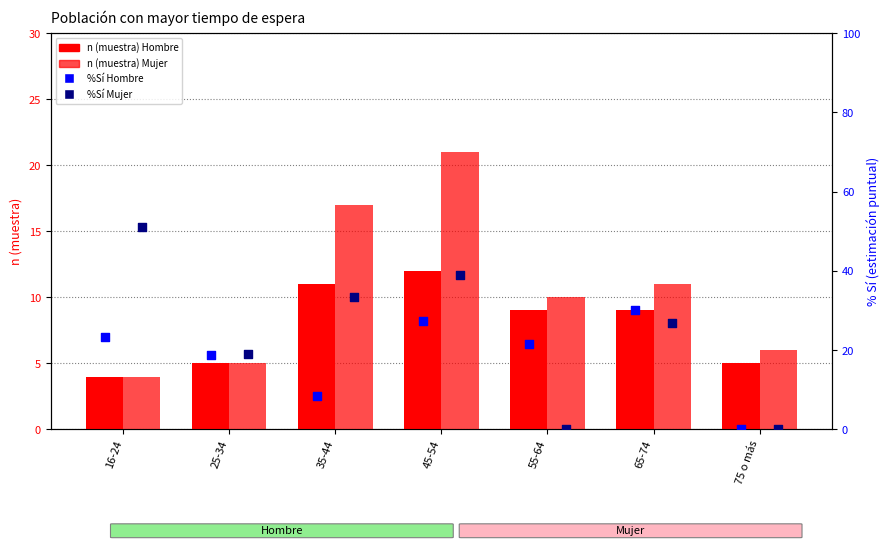

Which series has the largest total across all categories?

Mujer %Sí